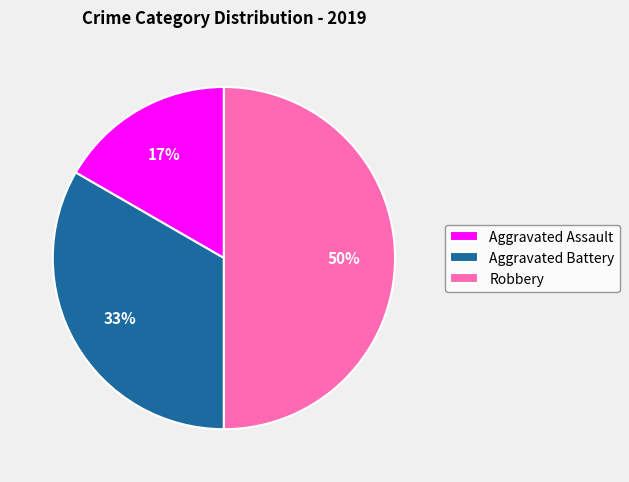

True or false: Robbery accounts for 44% of the total.

False